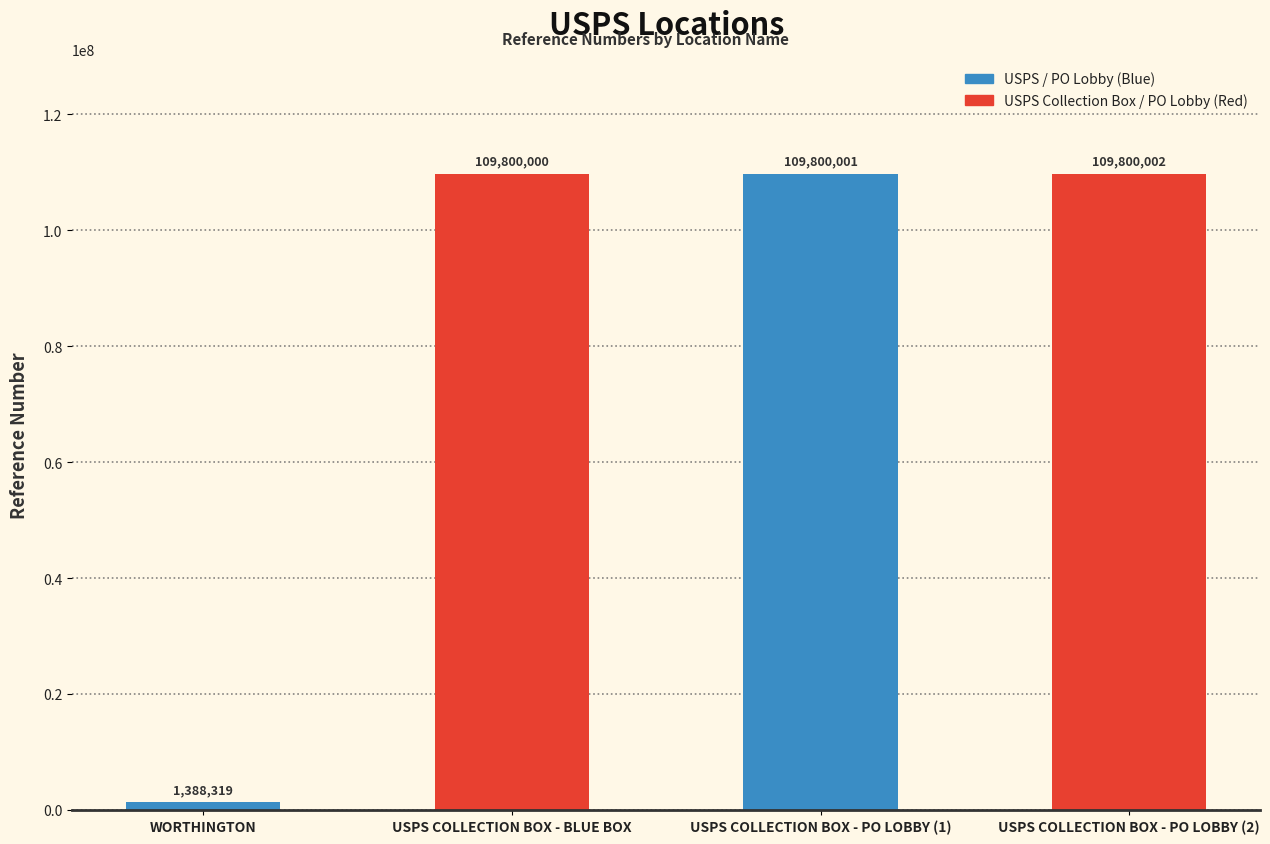

Which category has the highest value across all series?

USPS COLLECTION BOX - PO LOBBY (2)